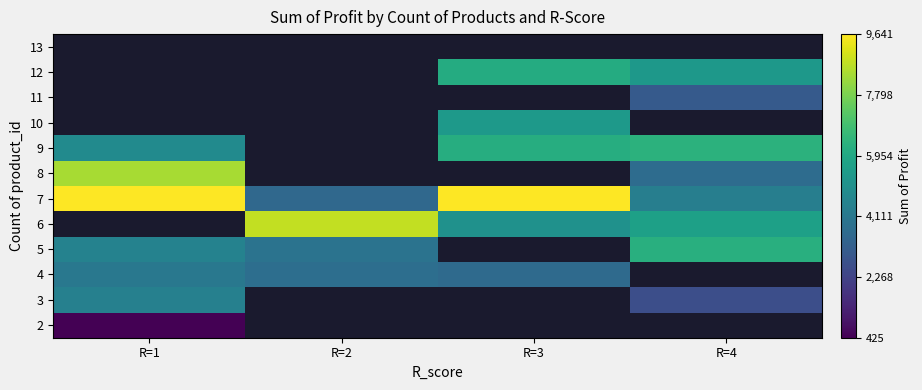

How many series are shown in this chart?

12